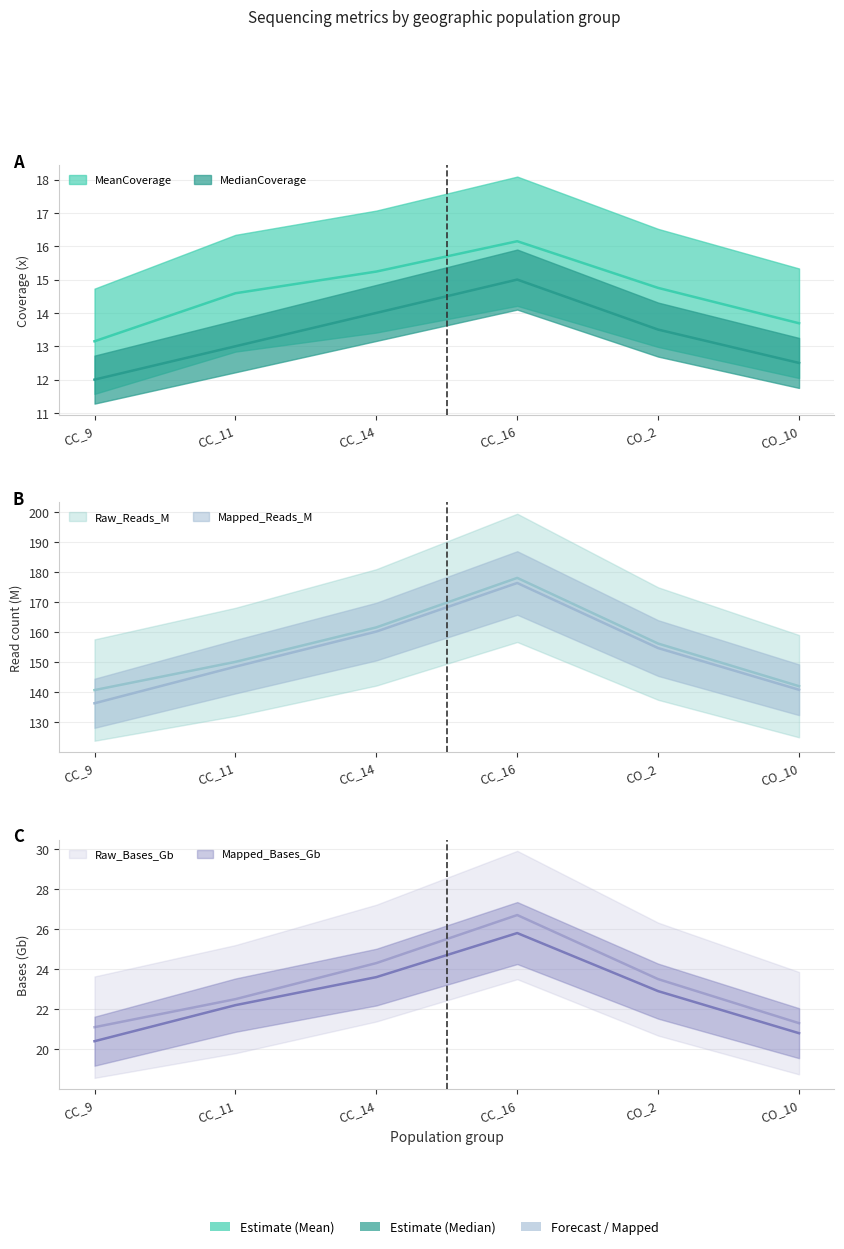

What is the difference between the highest and lowest values at CO_10?

129.6